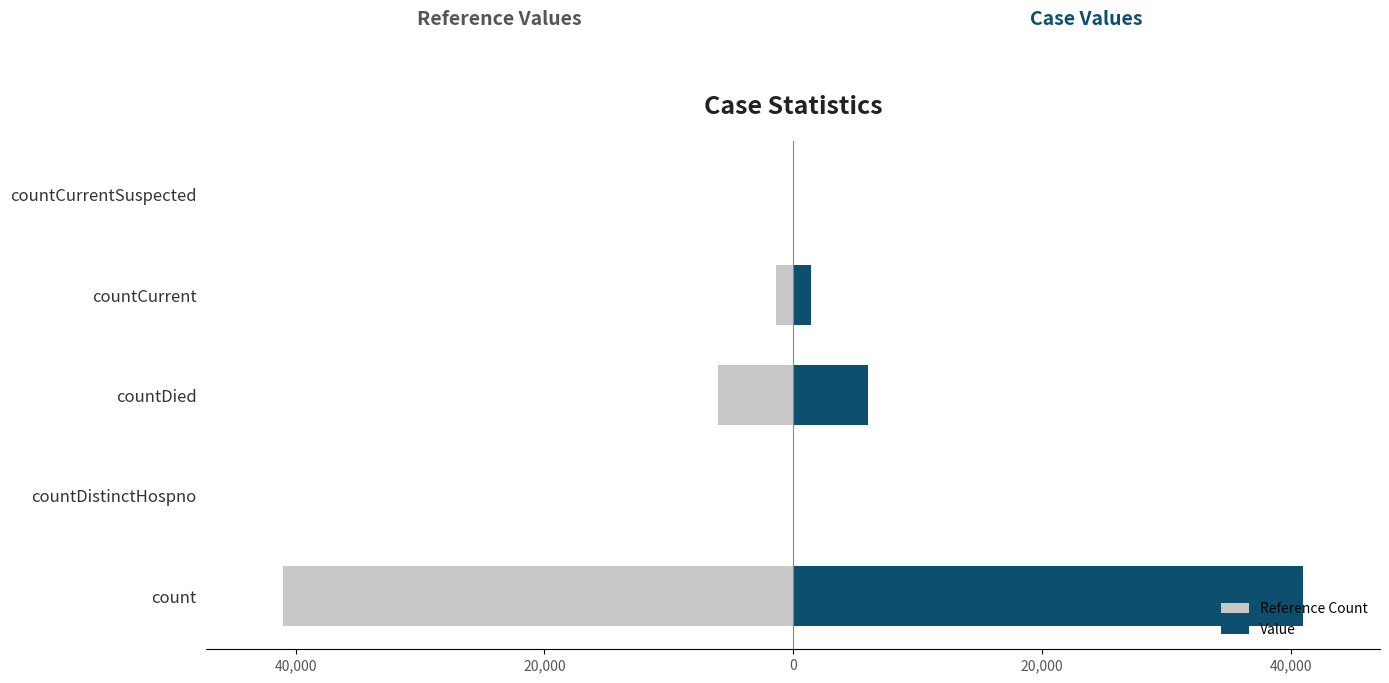

How many bars are there in each group?

2